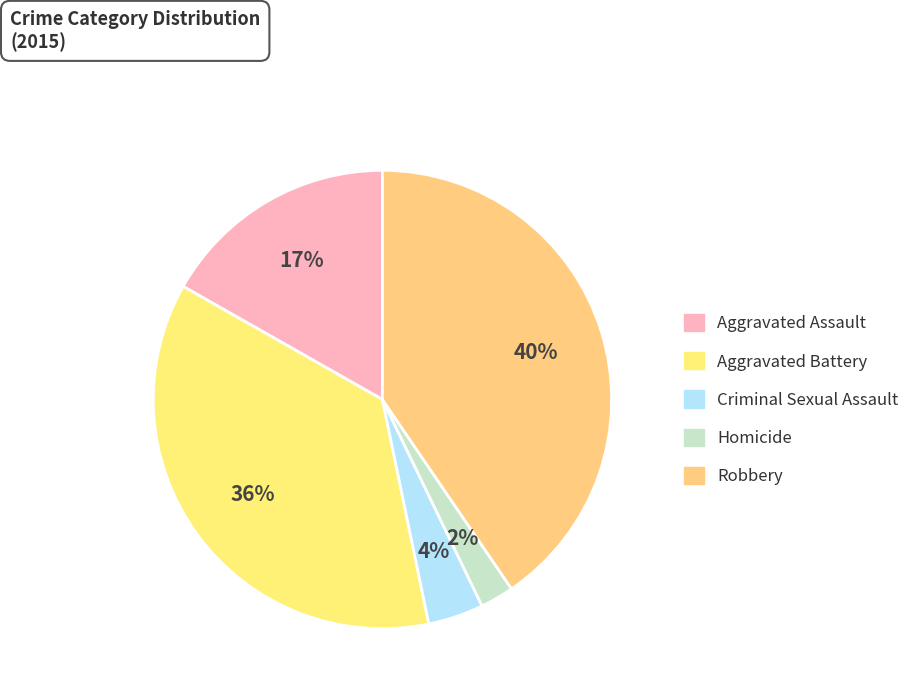

Is there a majority slice in this chart?

No